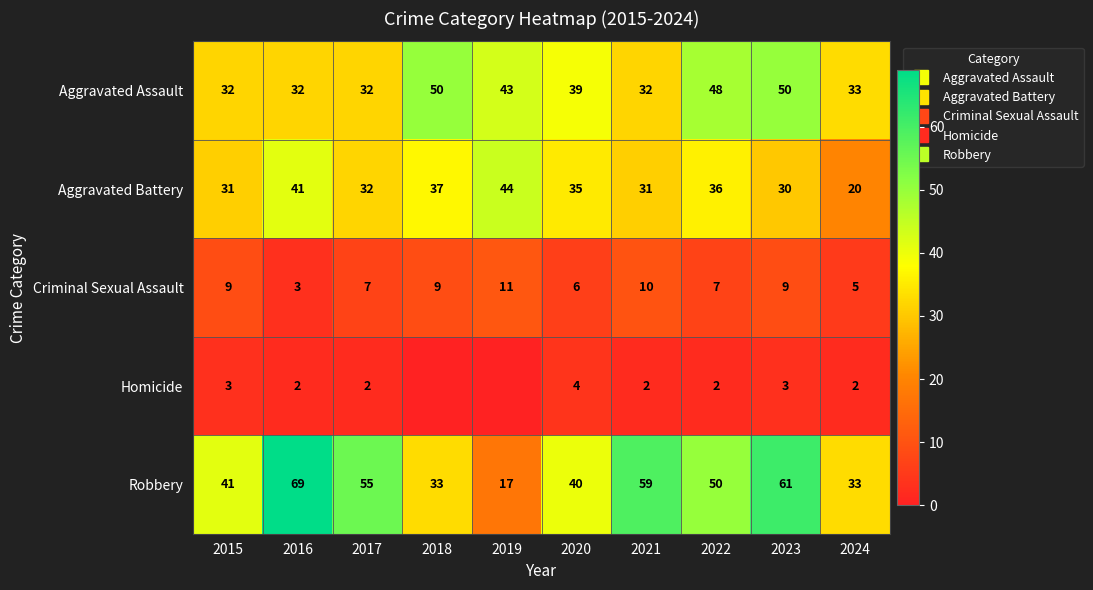

Where does the Criminal Sexual Assault series first go above 9?

2019